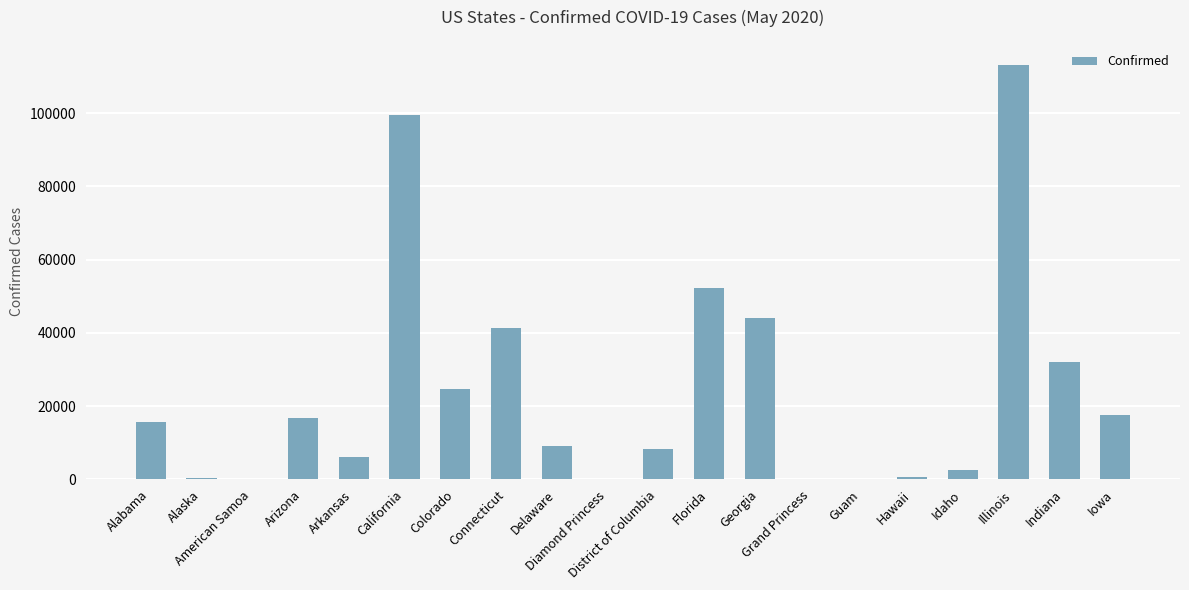

List the labels in order of value, largest first.

Illinois, California, Florida, Georgia, Connecticut, Indiana, Colorado, Iowa, Arizona, Alabama, Delaware, District of Columbia, Arkansas, Idaho, Hawaii, Alaska, Guam, Grand Princess, Diamond Princess, American Samoa